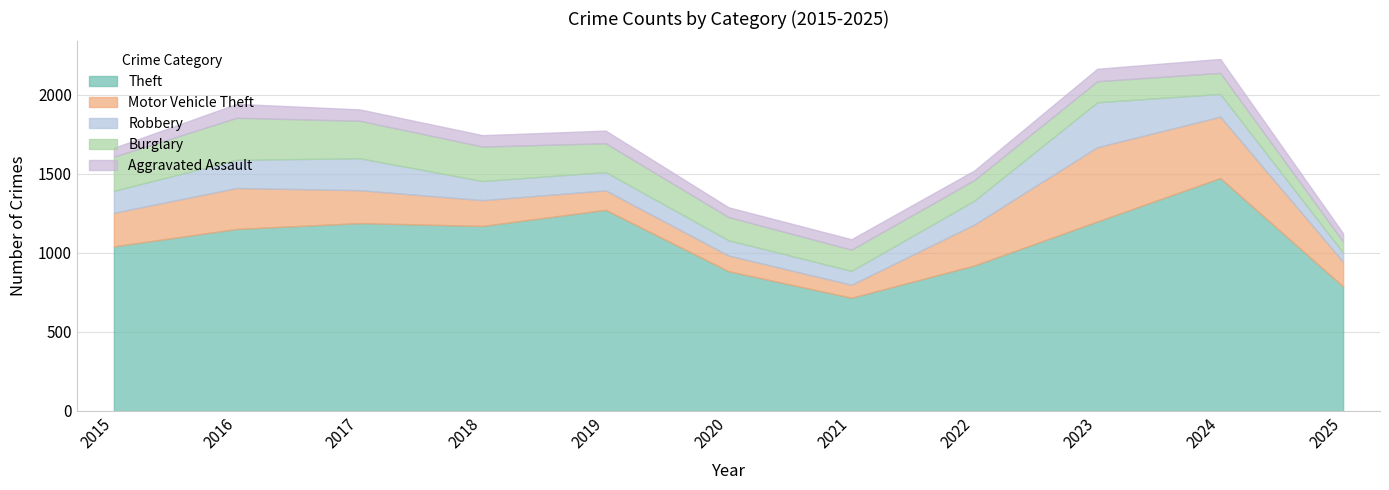

How many lines are shown in the chart?

5